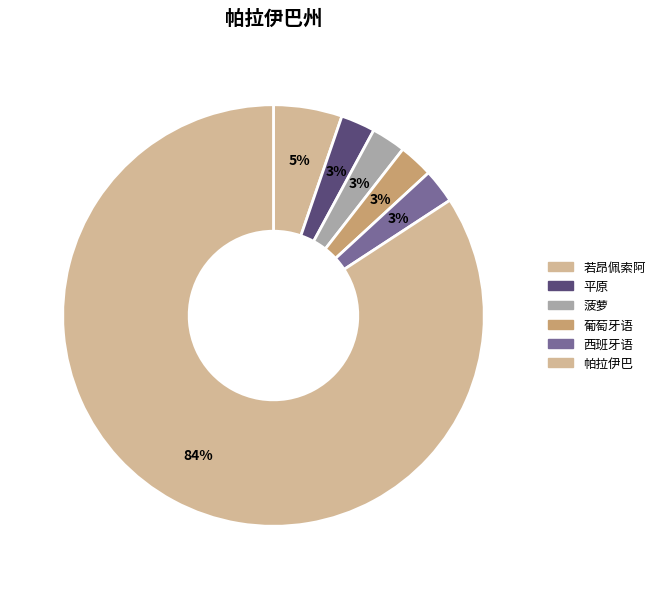

Is it true that 平原 is 3% of the pie?

True